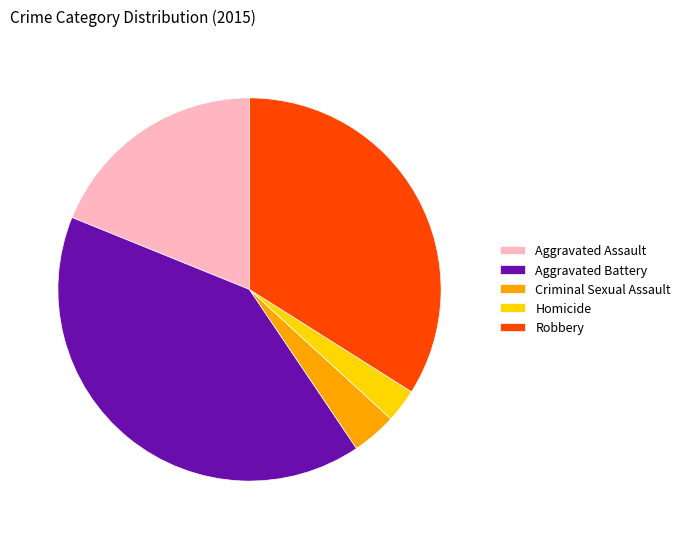

Does any single category account for the majority?

No